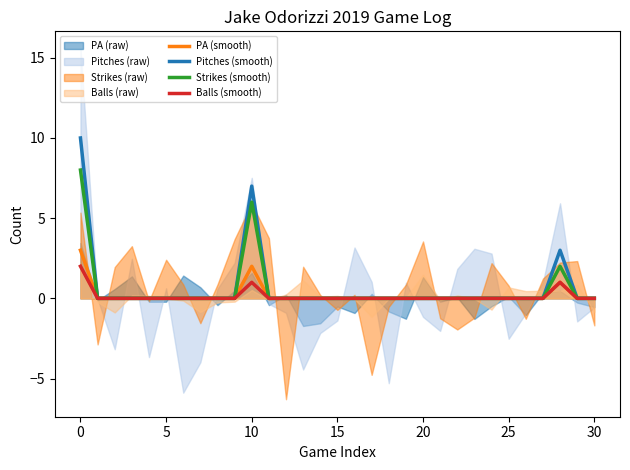

True or false: Strikes (smooth) and Balls (smooth) intersect in this chart.

False